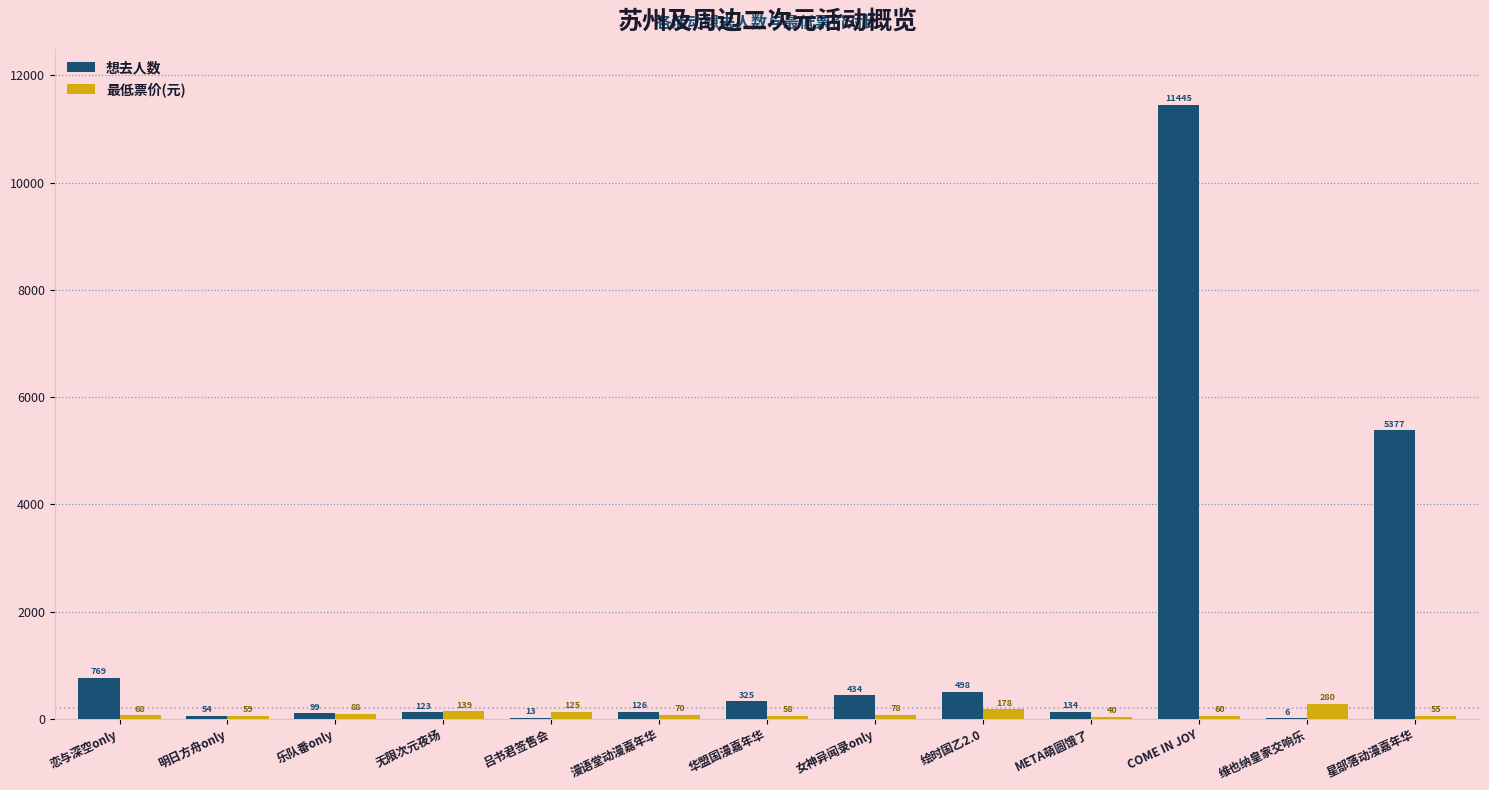

Is the value of 最低票价(元) at 乐队番only greater than the value of 想去人数 at 绘时国乙2.0?

No